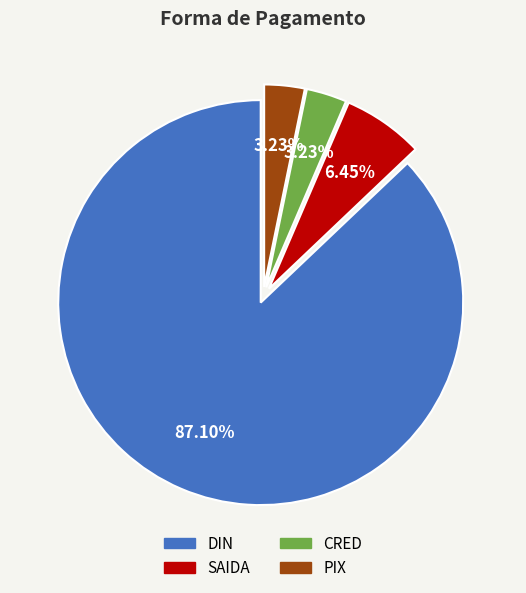

Does any single category account for the majority?

Yes